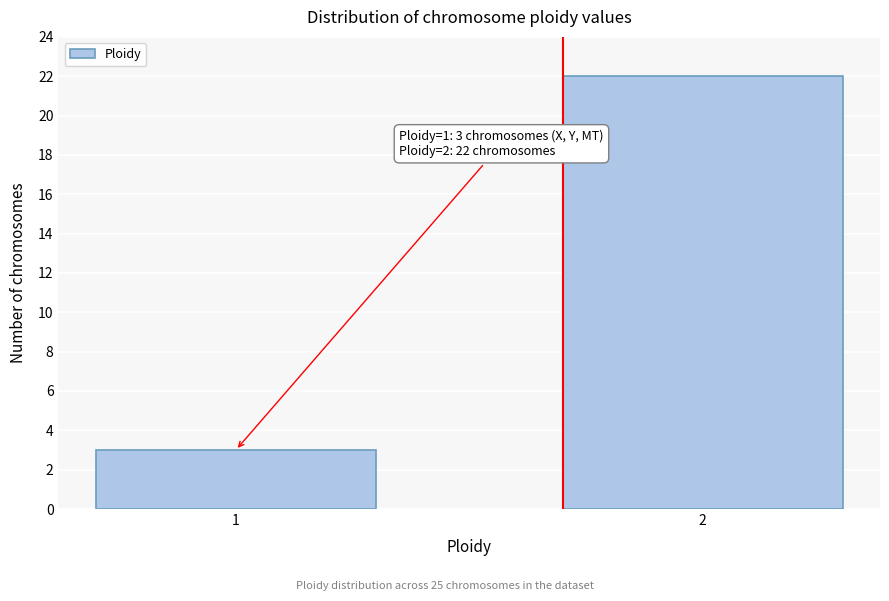

Reading left to right, transcribe all the data shown in this chart.

3	22